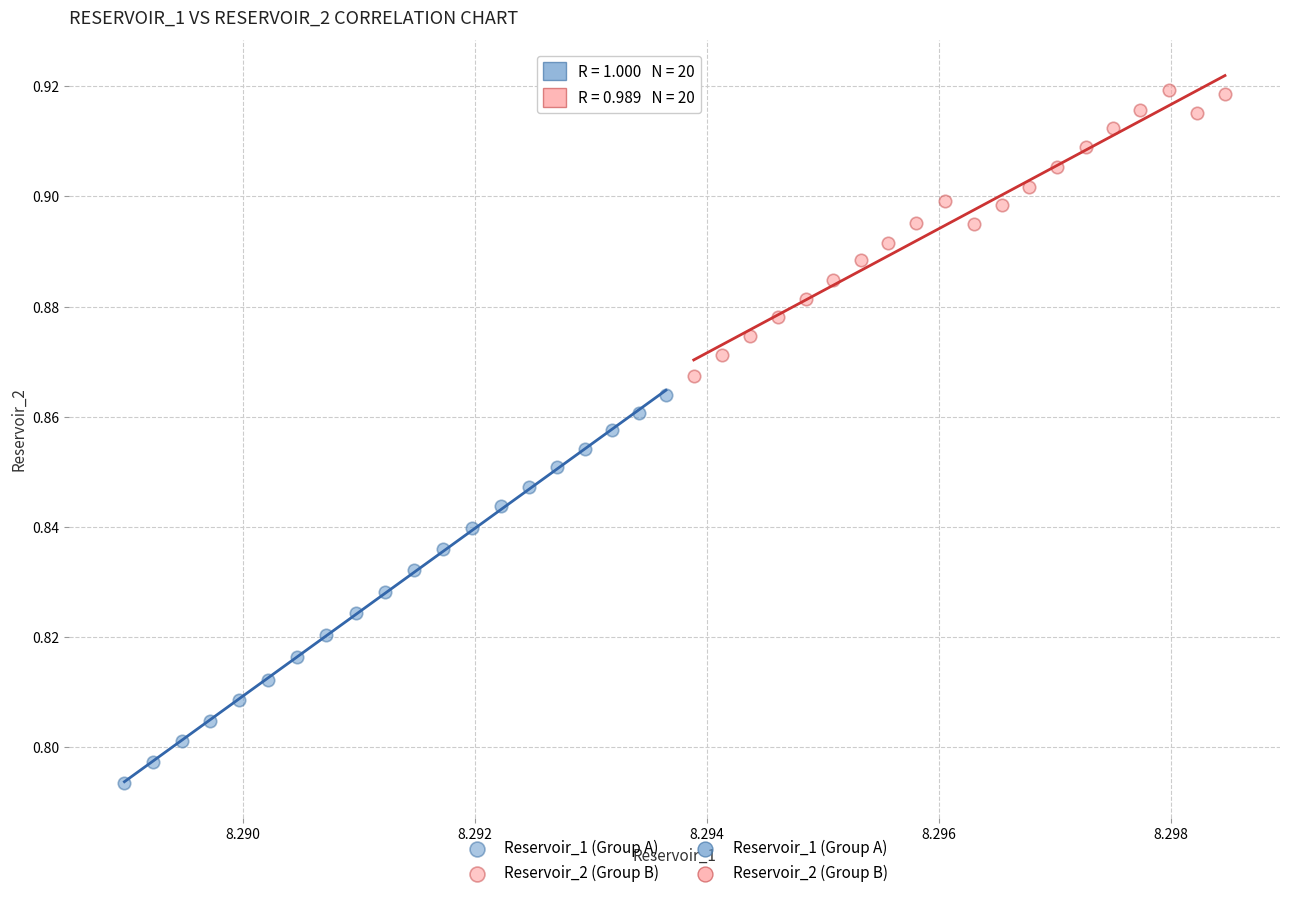

Which series contains the lowest Y value?

Reservoir_1 (Group A)